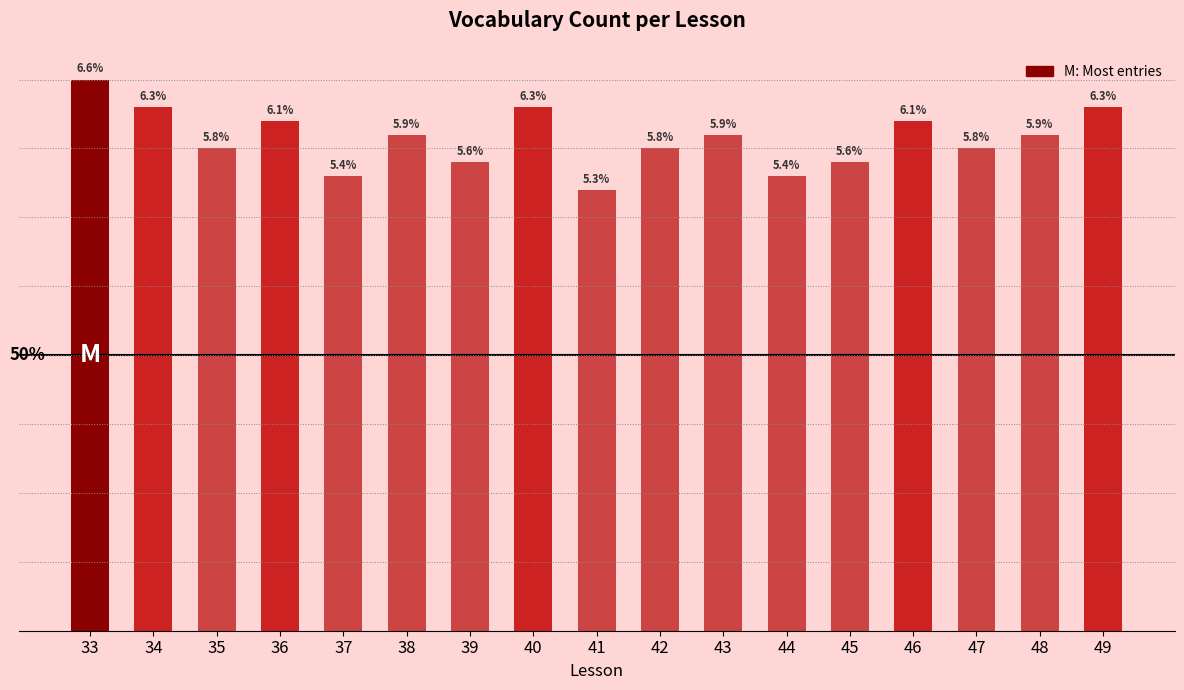

Are the bars horizontal?

No